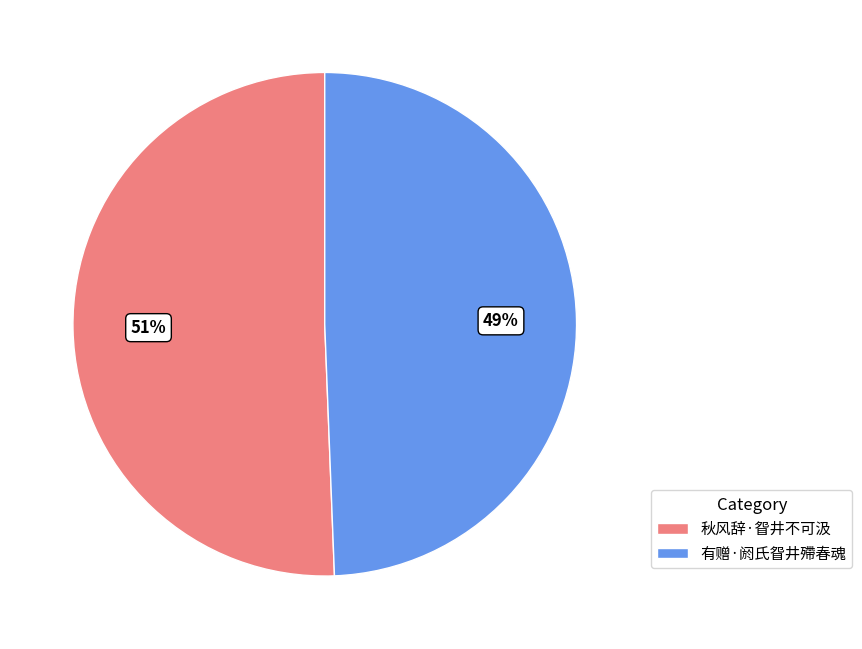

How many slices are in this pie chart?

2